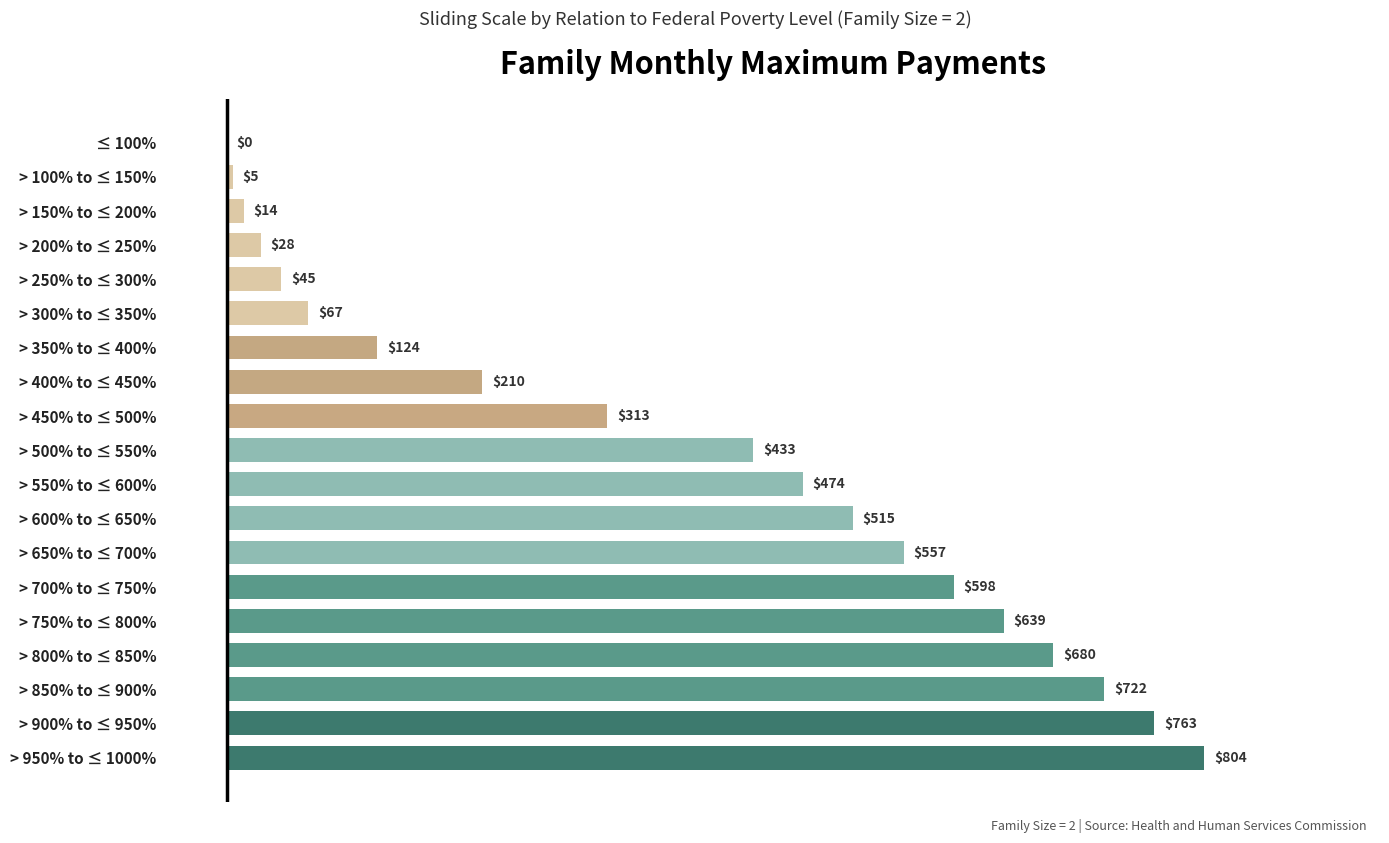

What is the change in value from > 400% to ≤ 450% to ≤ 100%?

-210